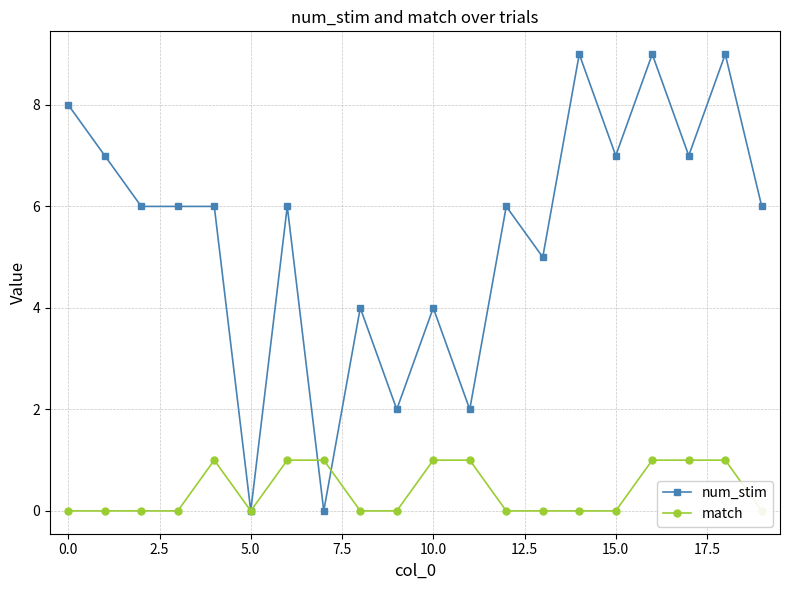

In num_stim, how many points are higher than both neighbors (excluding endpoints)?

7